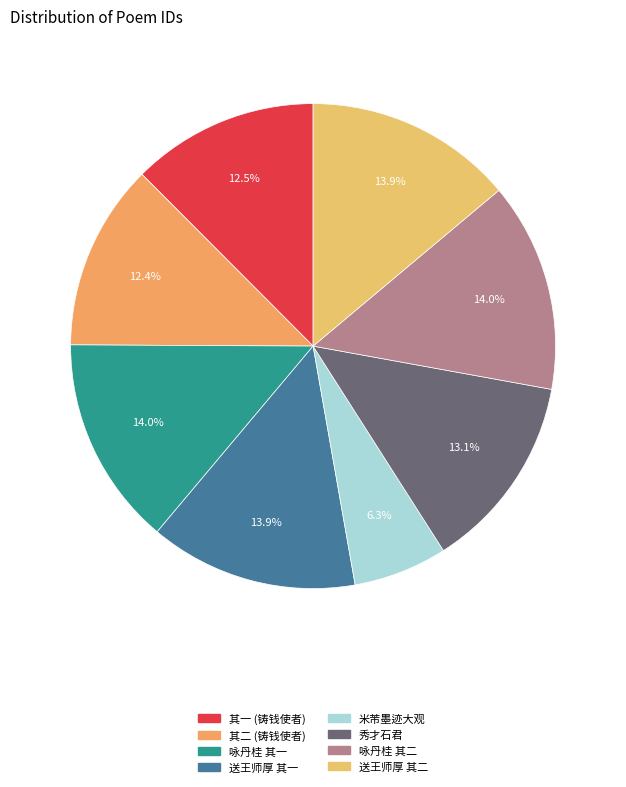

How much of the chart is everything except 送王师厚 其二?

86.1%